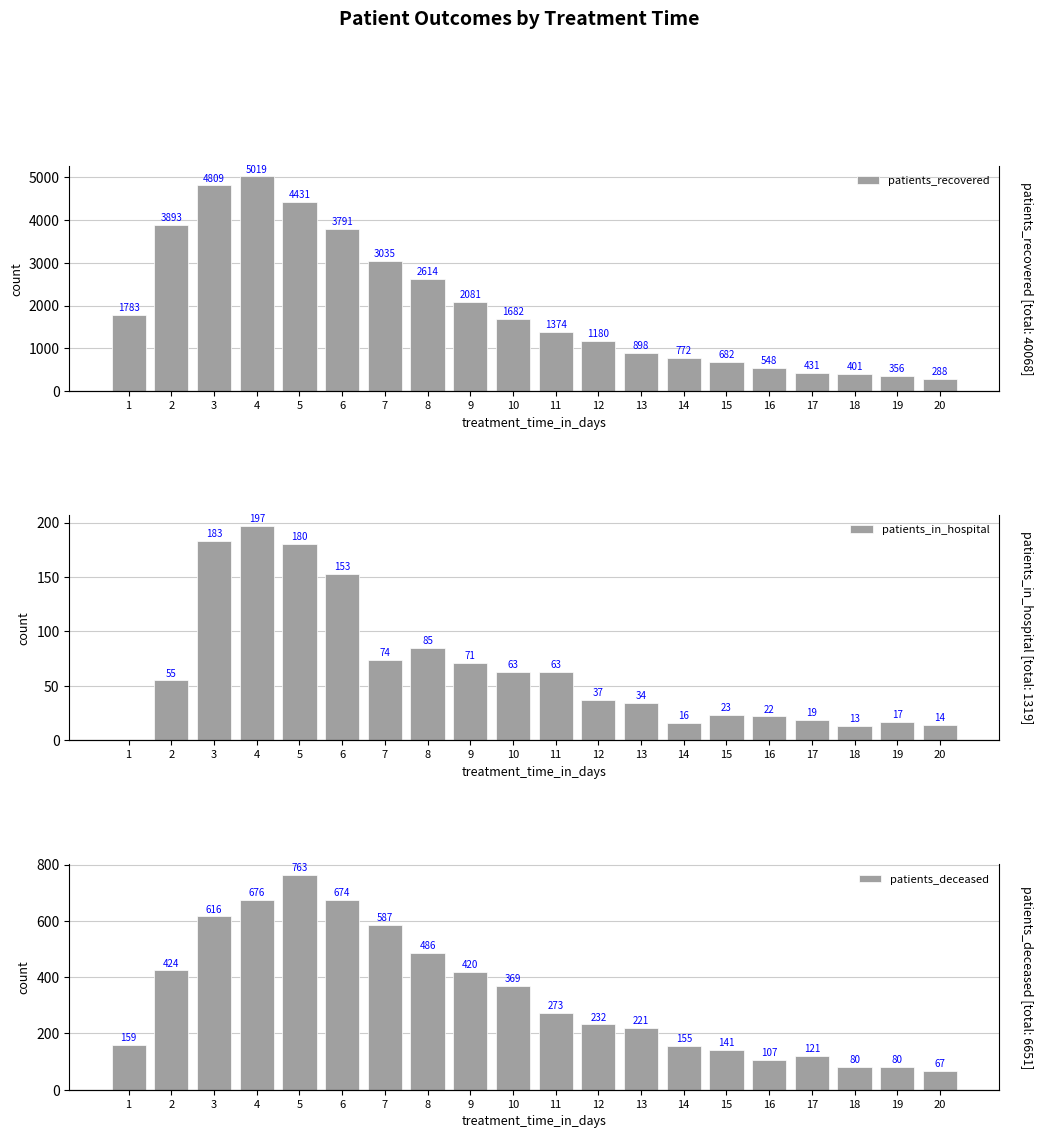

List the labels in order of patients_recovered value, smallest first.

20, 19, 18, 17, 16, 15, 14, 13, 12, 11, 10, 1, 9, 8, 7, 6, 2, 5, 3, 4